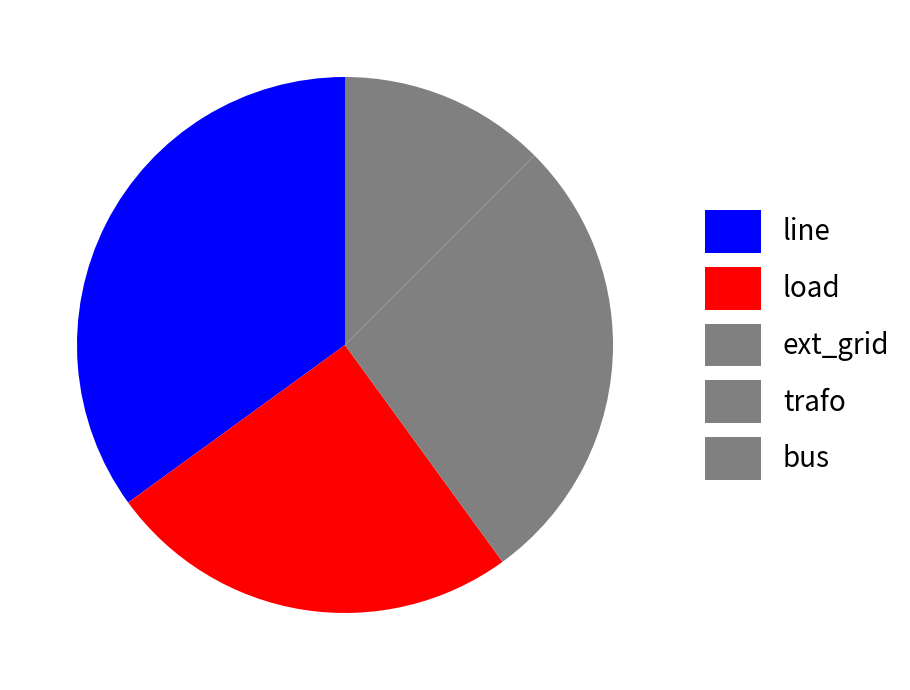

Count the number of slices in the pie.

5